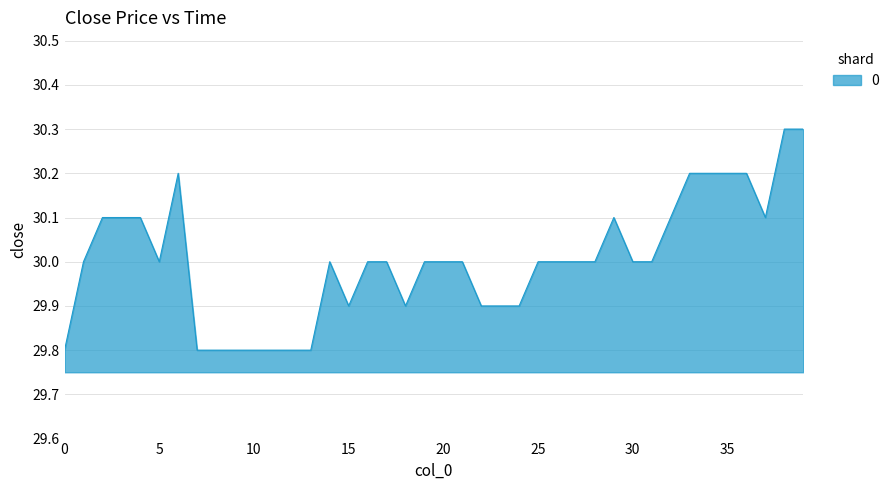

What is the difference between the maximum and minimum values?

0.5